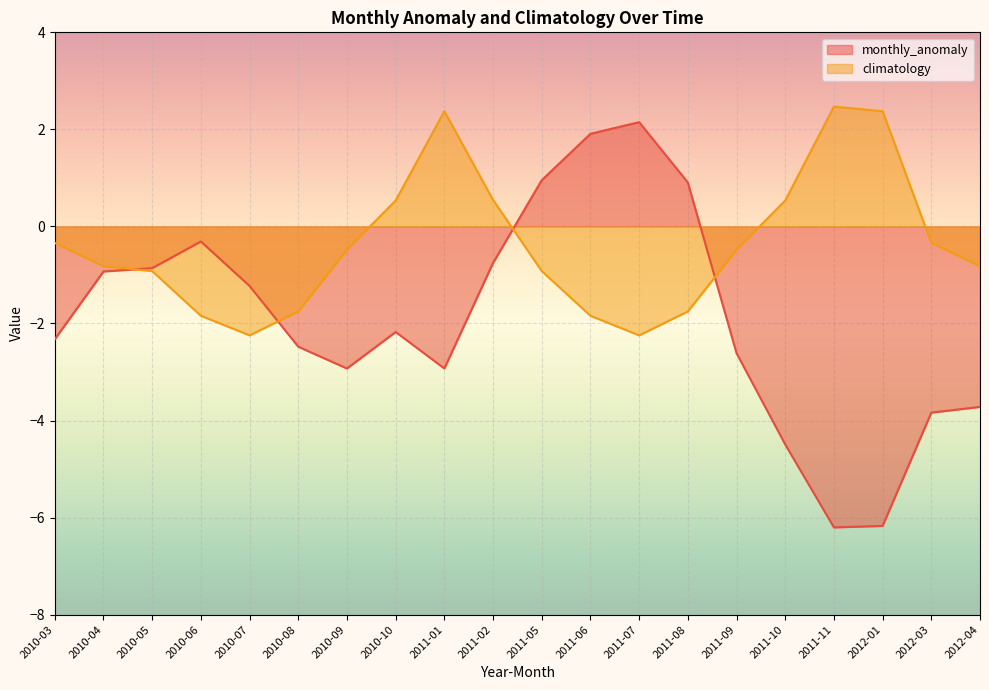

The monthly_anomaly series shows -2.6 at 2011-09. True or false?

True